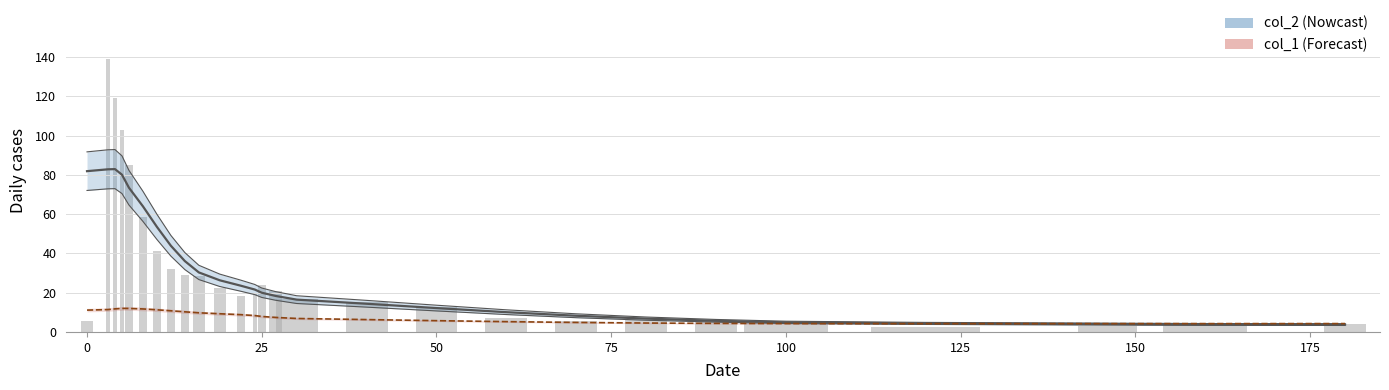

What is the value of the col_1 bar at the 21st from the left?

4.1